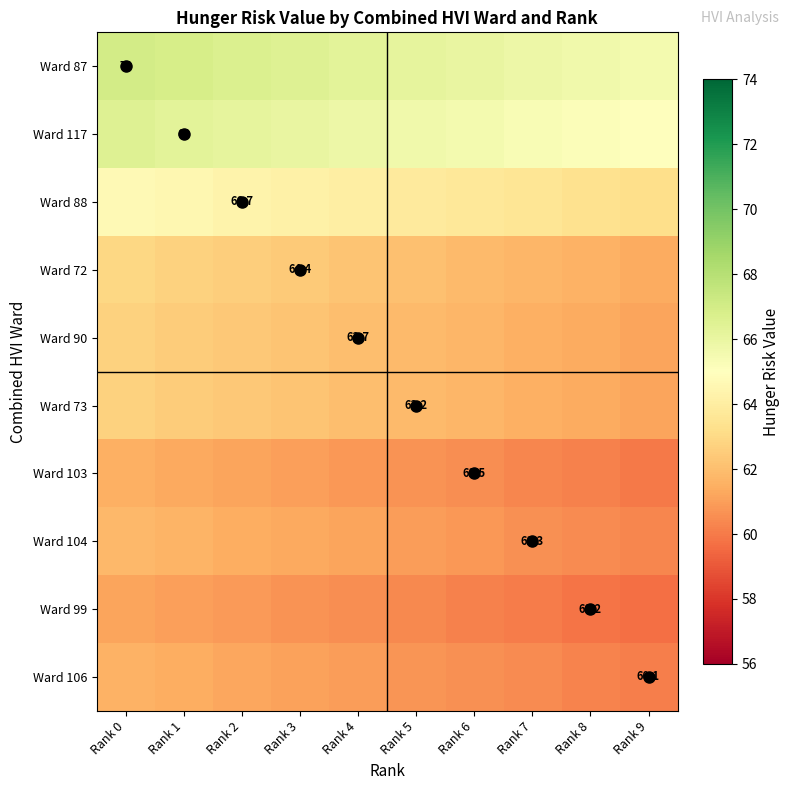

True or false: Ward 73 has a value of 19.4 at Rank 5.

False